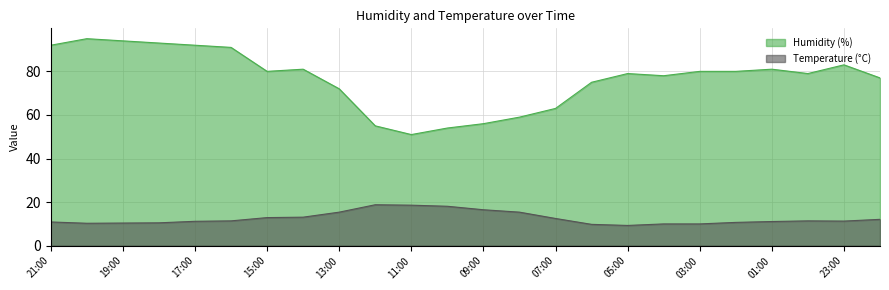

Reading right to left, what are all the values shown in this chart?

Humidity (%): 77.0	83.0	79.0	81.0	80.0	80.0	78.0	79.0	75.0	63.0	59.0	56.0	54.0	51.0	55.0	72.0	81.0	80.0	91.0	92.0	93.0	94.0	95.0	92.0
Temperature (°C): 12.1	11.3	11.4	11.1	10.7	10.0	10.0	9.3	9.8	12.5	15.4	16.5	18.1	18.6	18.8	15.4	13.1	12.9	11.4	11.2	10.5	10.4	10.3	10.9